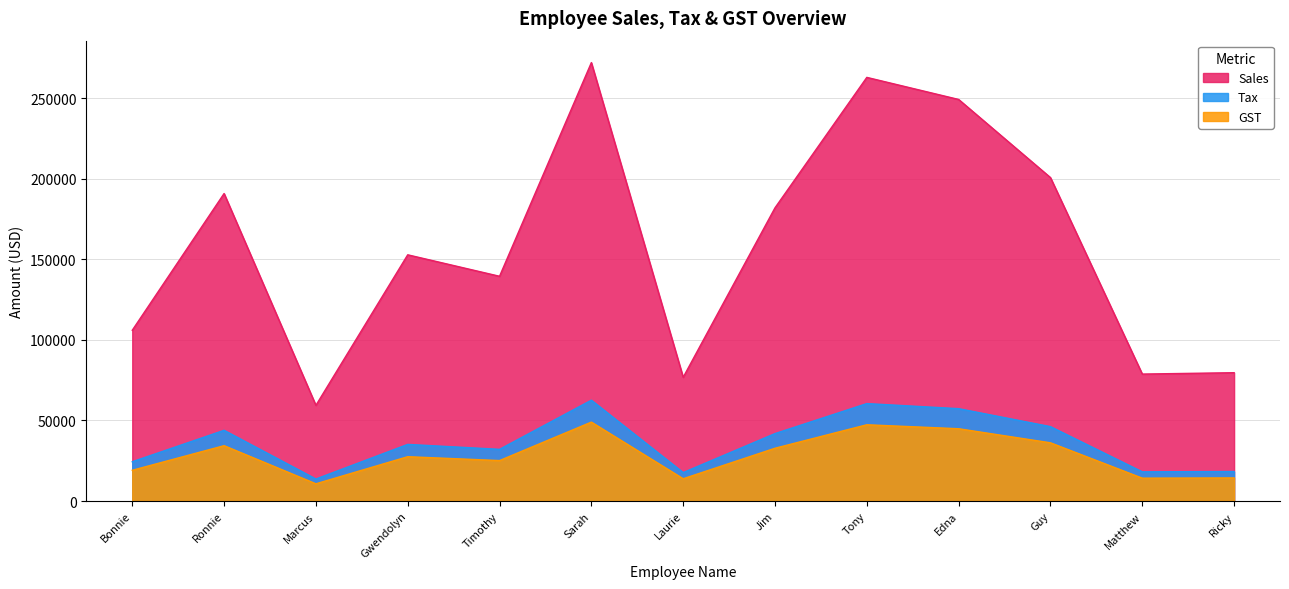

True or false: Sales and GST cross at least once.

False